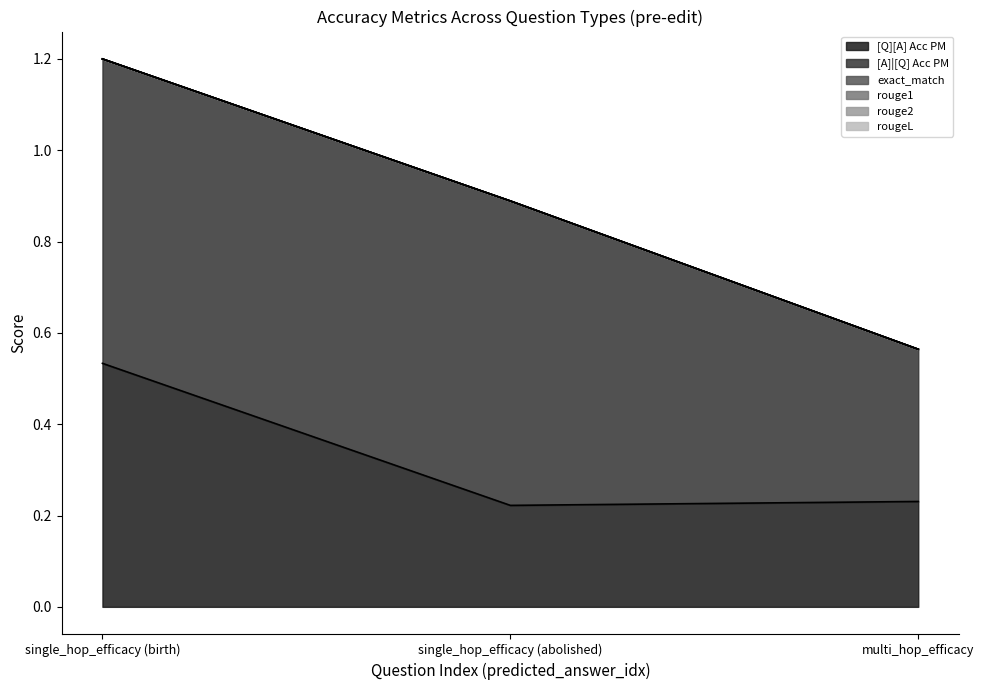

How many lines are shown in the chart?

6